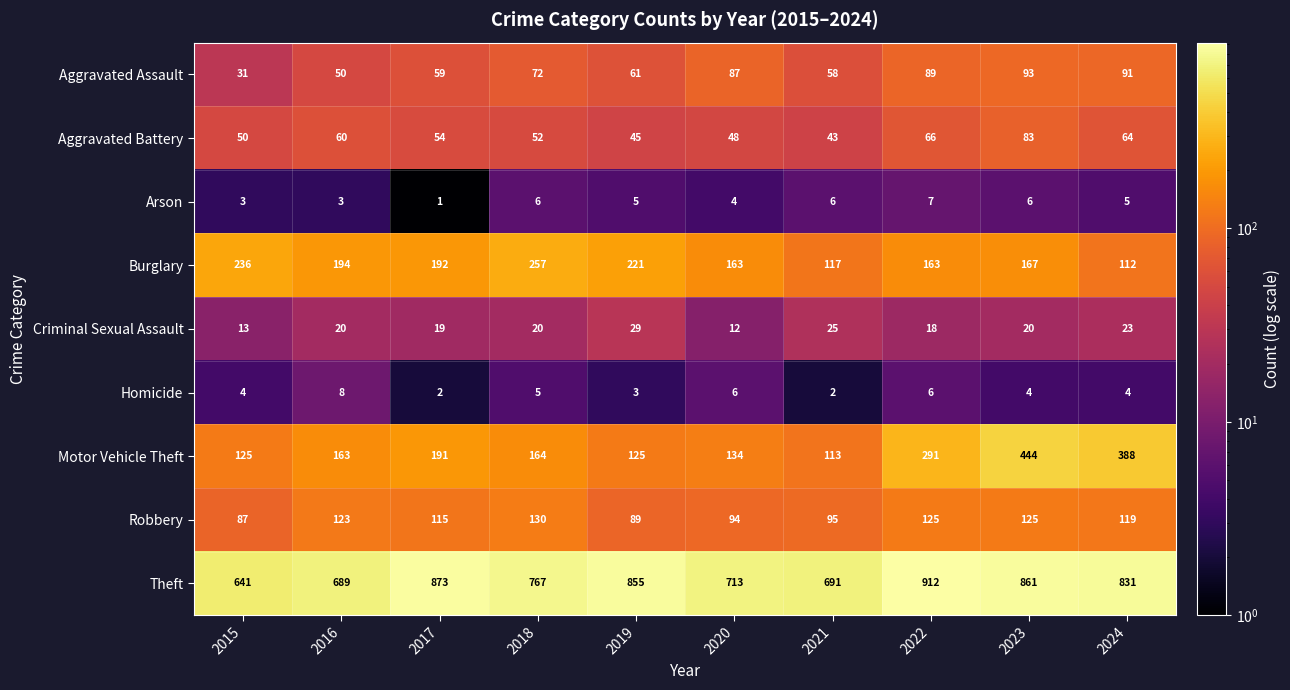

Which series has the largest total across all categories?

Theft